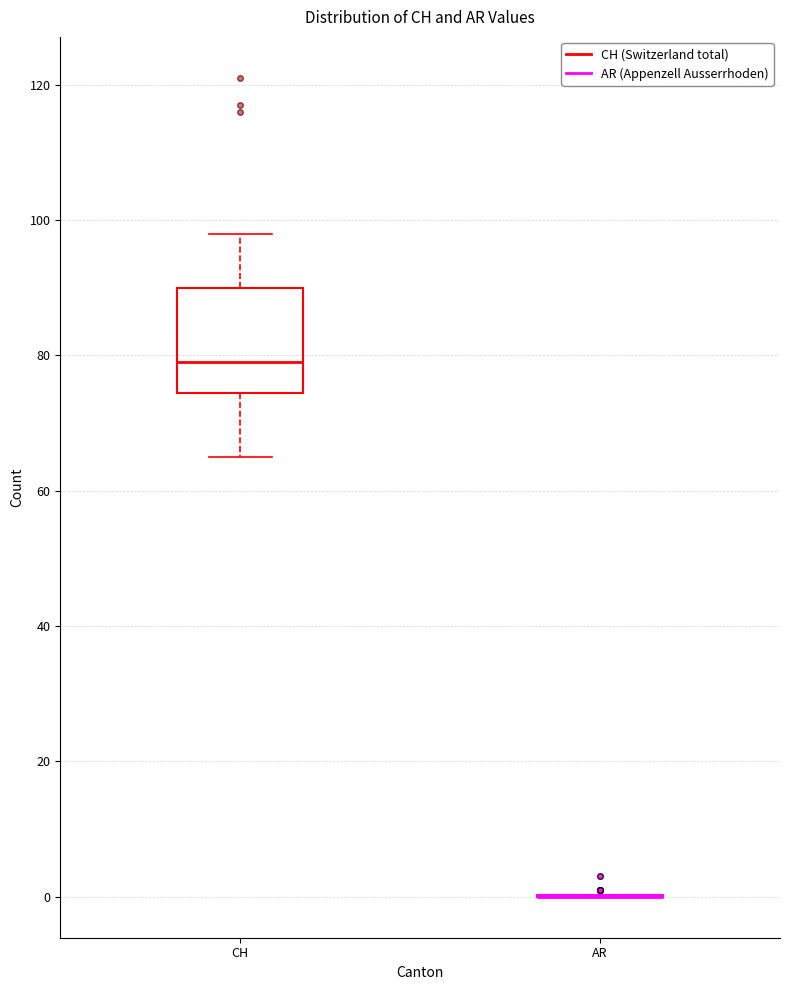

Reading left to right, read every box against the y-axis: the position of its median line, the range the box covers, and the ends of its whiskers. The values are not printed on the chart, so give them approximately, as read against the axis.

CH: median 80, box 74 to 90, whiskers 66 to 98
AR: box collapsed to a line at 0, whiskers 0 to 0